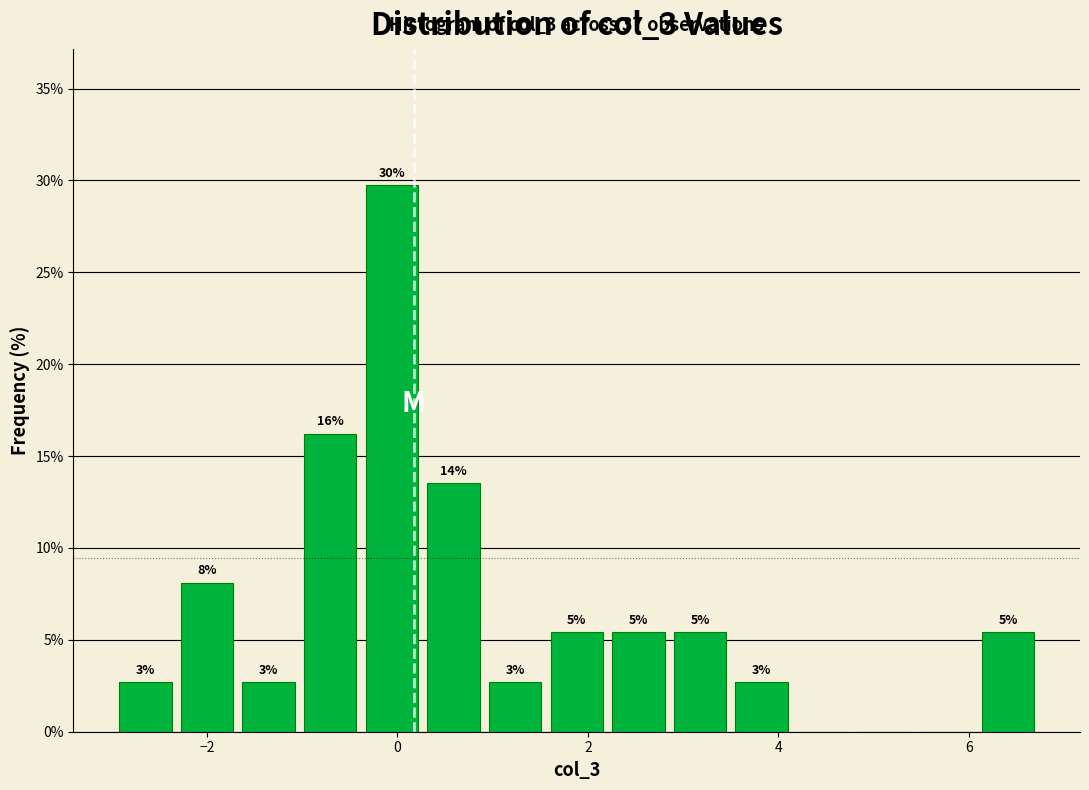

Around what value on the x-axis is the tallest bar? Give the approximate position of its centre, as read against the axis.

0.0